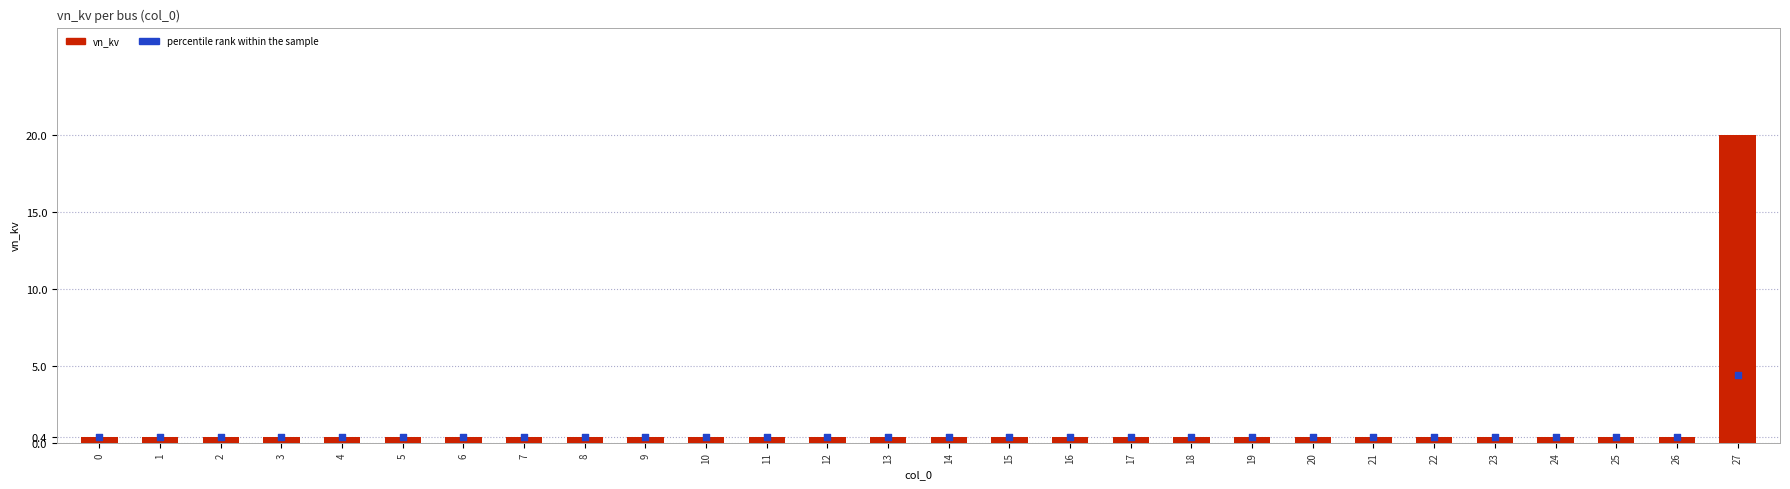

Which series contains the highest Y value?

vn_kv